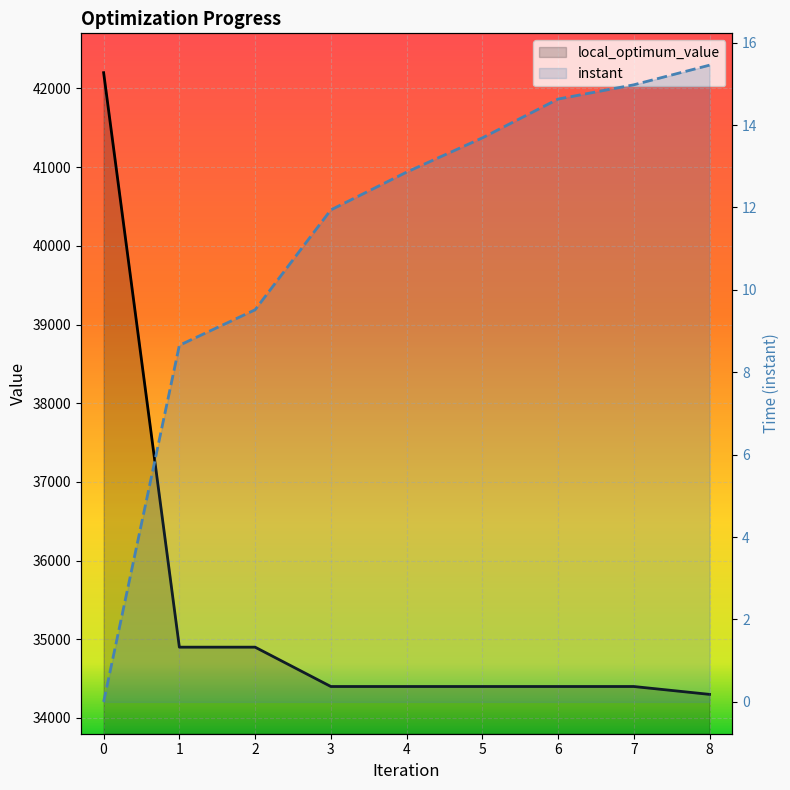

Is the value of local_optimum_value at 4 greater than the value of instant at 5?

Yes